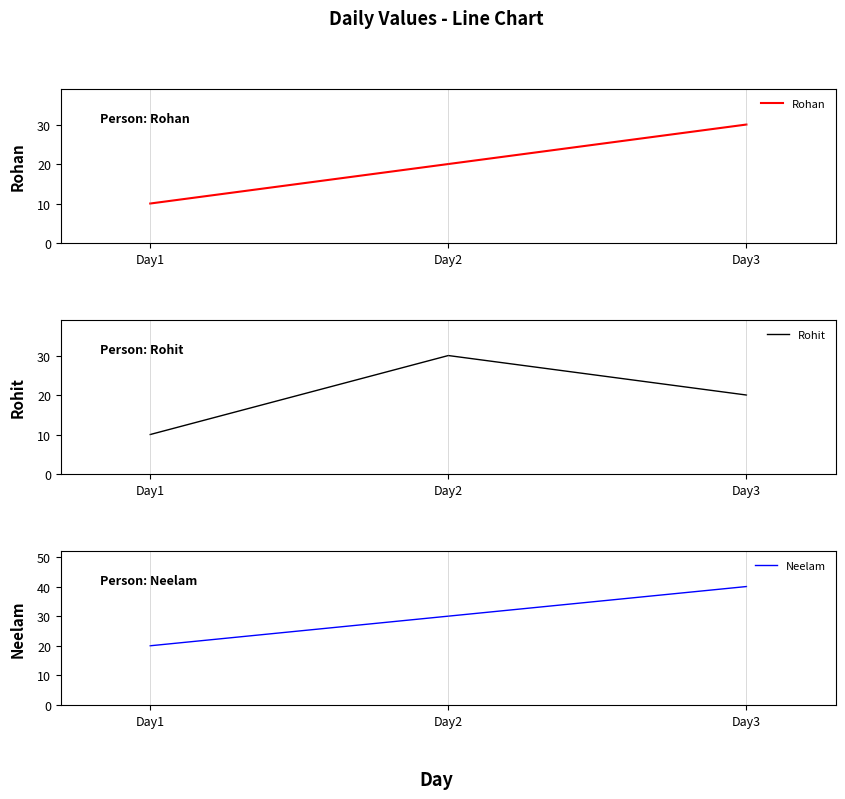

At which label does Neelam reach its peak?

Day3